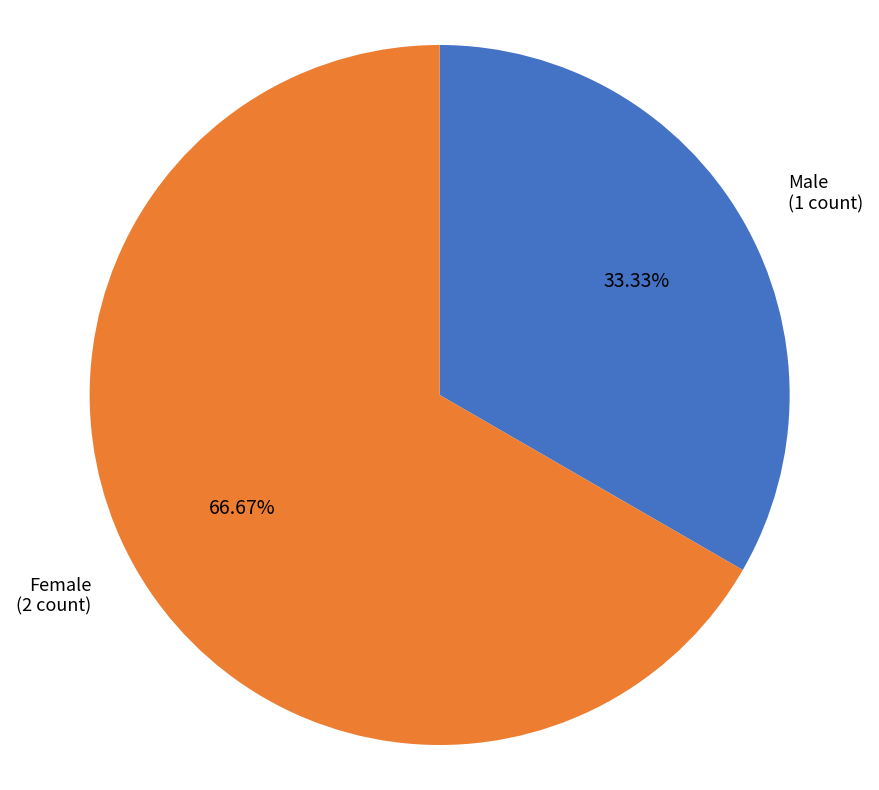

Which category has the biggest portion of the pie?

Female